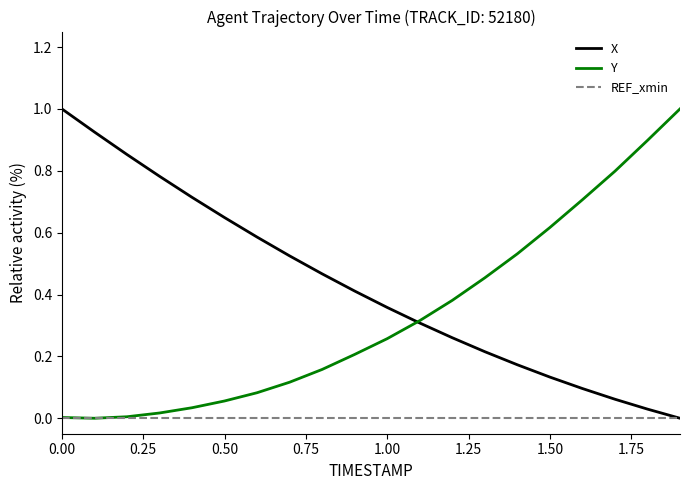

List the series in order of their overall mean, highest first.

X, Y, REF_xmin